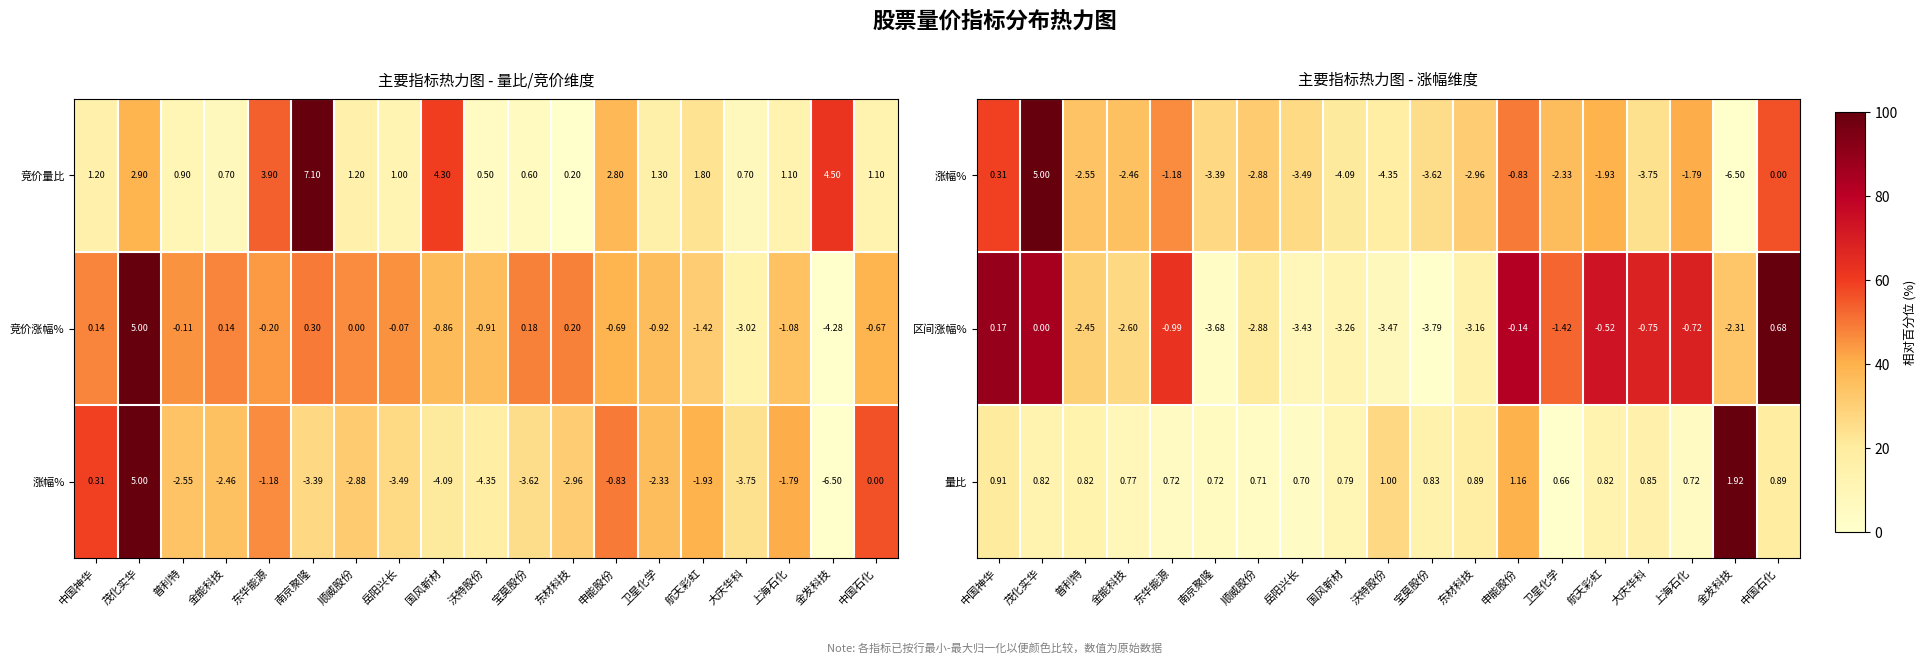

Where does the 竞价量比 series first go above 1?

中国神华